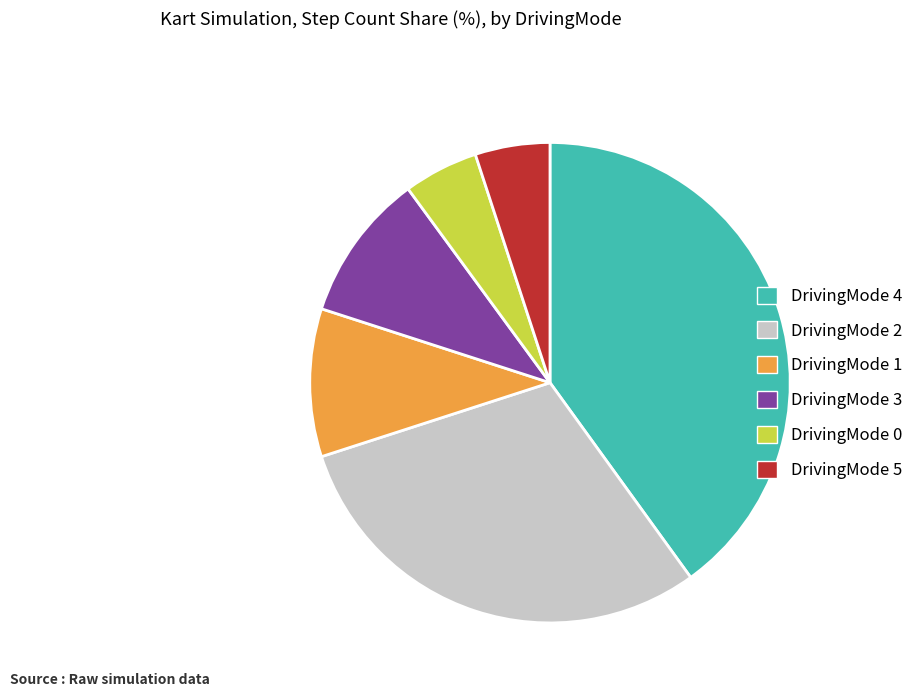

The DrivingMode 2 slice represents 36% of the pie. True or false?

False